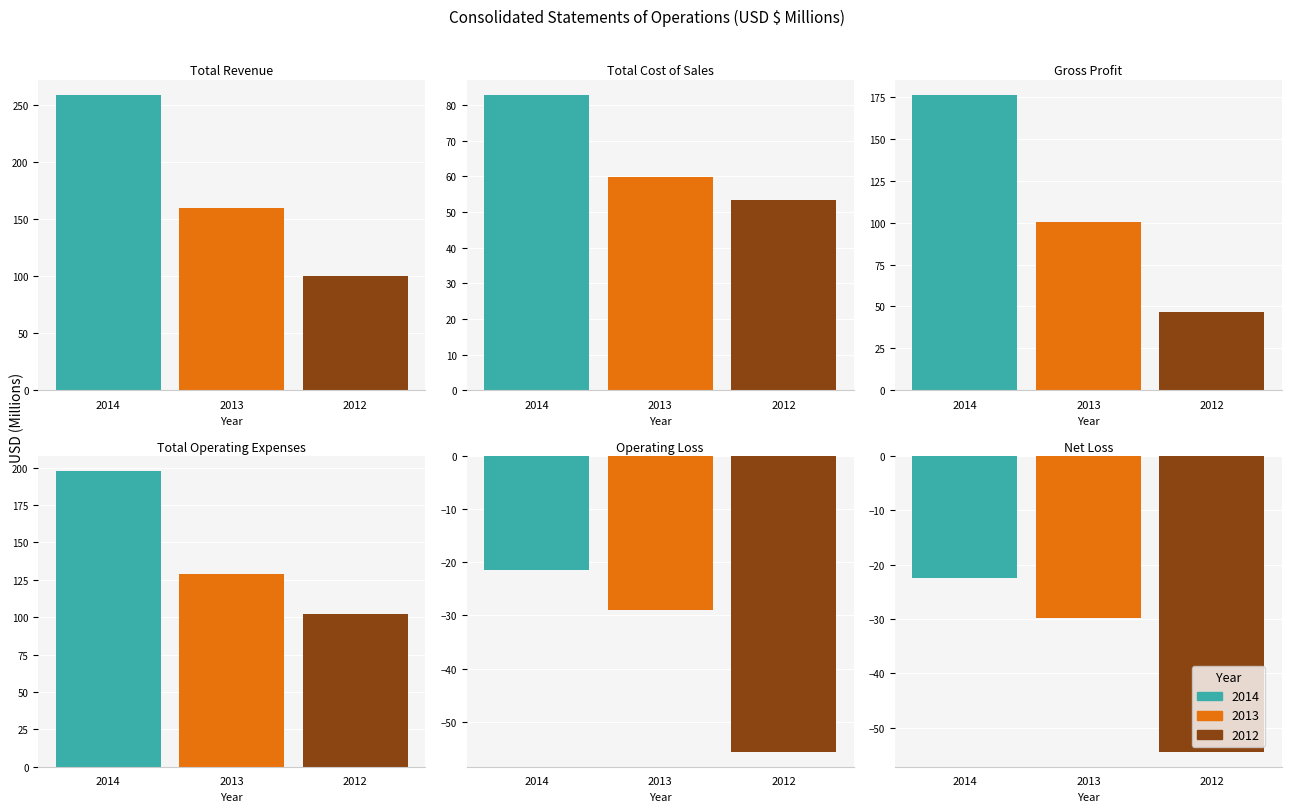

What is the average value of the 2014 series?

112.1